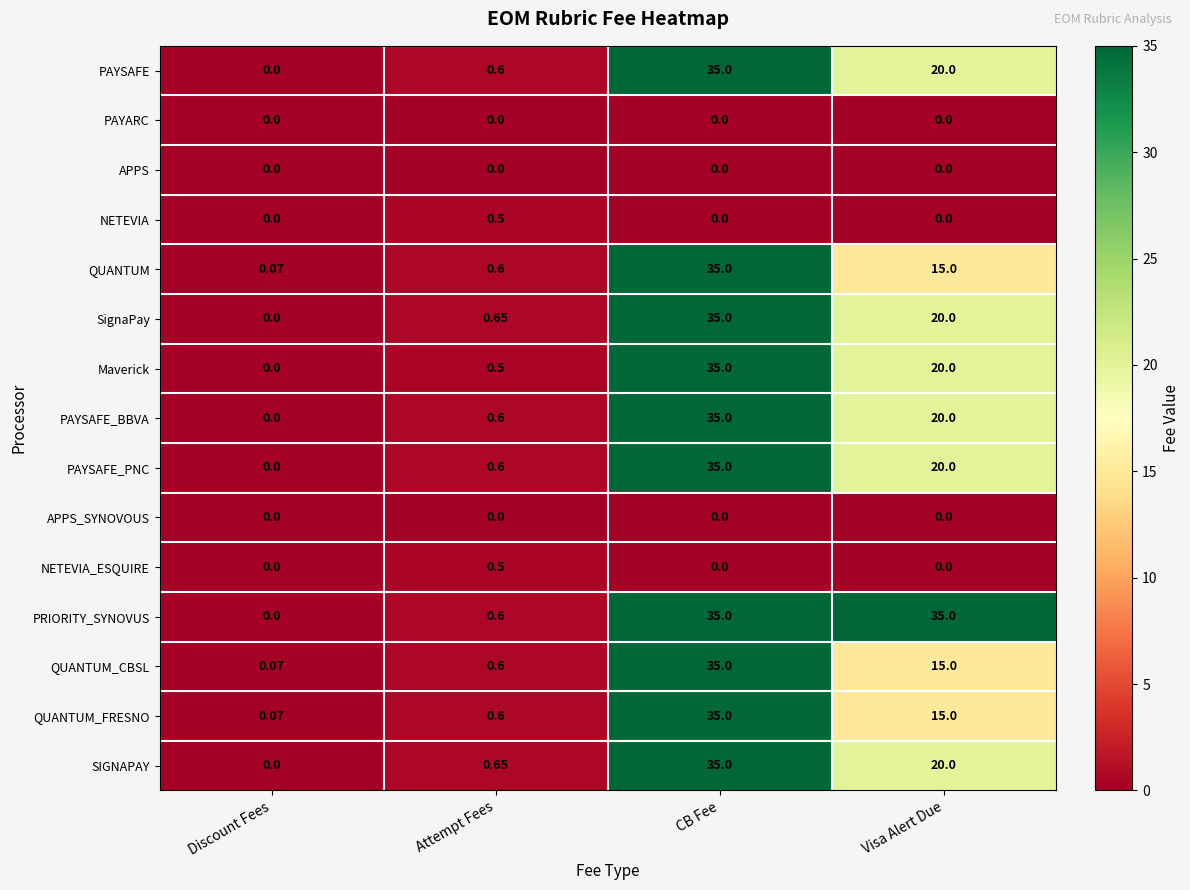

At which label is QUANTUM_CBSL closest to 17?

Visa Alert Due